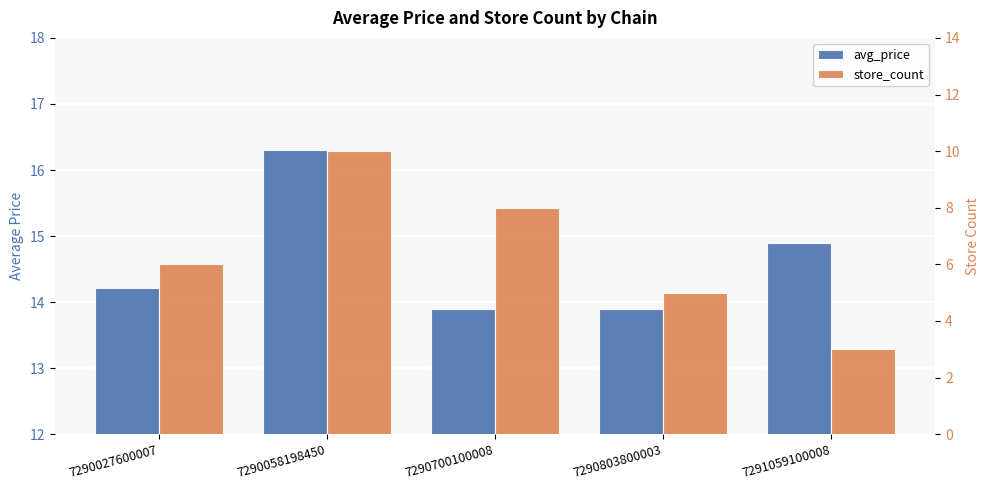

What are all the series names shown in the legend?

avg_price, store_count